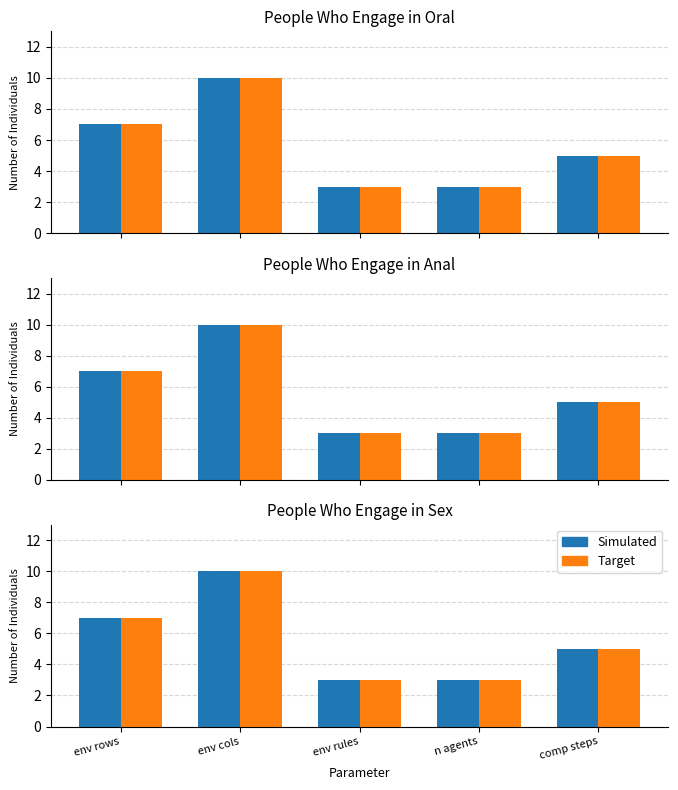

Which has a higher value, env rules or env cols?

env cols